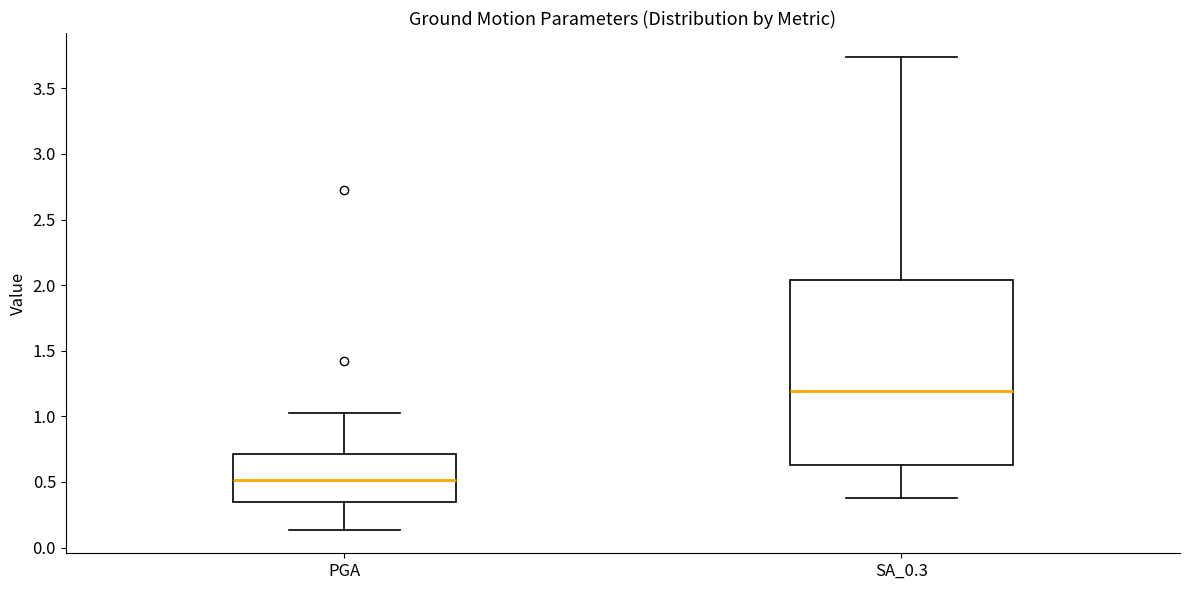

Where is the upper edge of the box for PGA on the y-axis? The values are not printed on the chart, so give them approximately, as read against the axis.

0.70